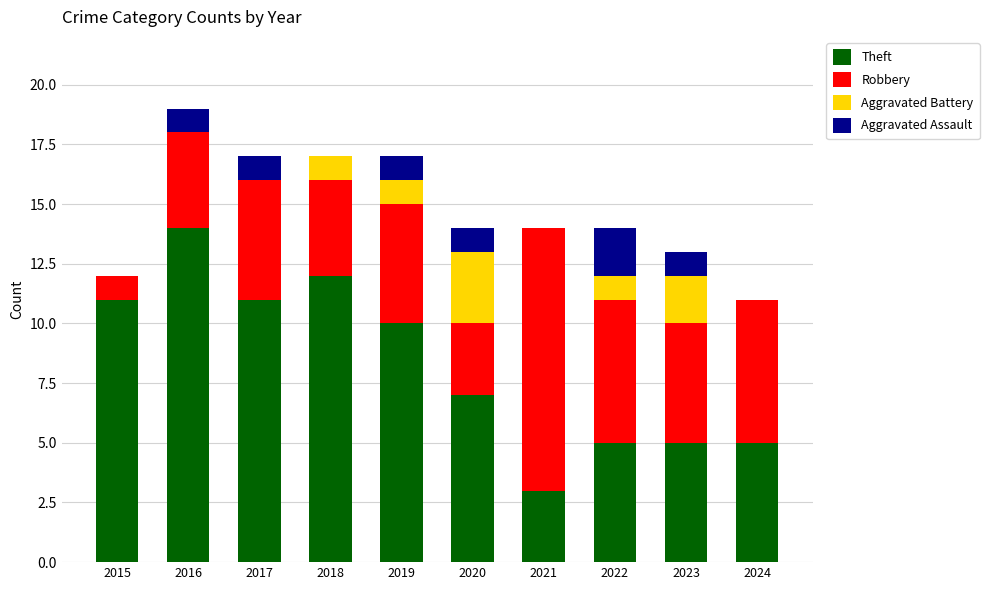

Does the chart contain stacked bars?

Yes